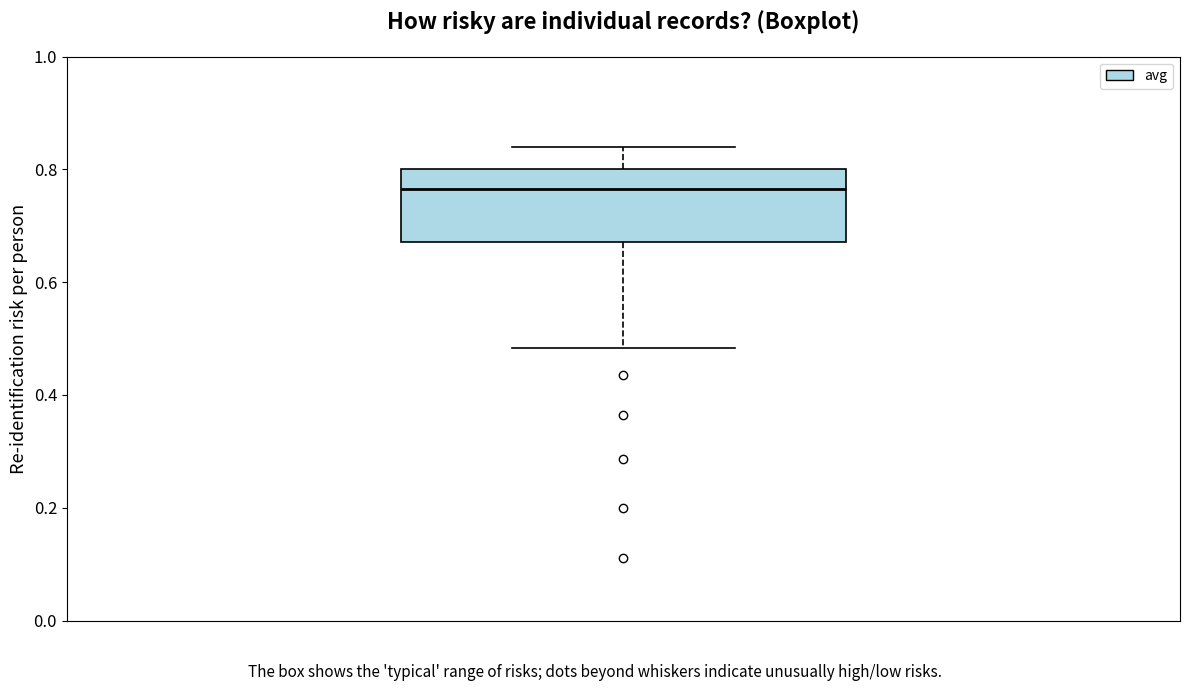

Where does the median line of the box sit on the y-axis? The values are not printed on the chart, so give them approximately, as read against the axis.

0.76